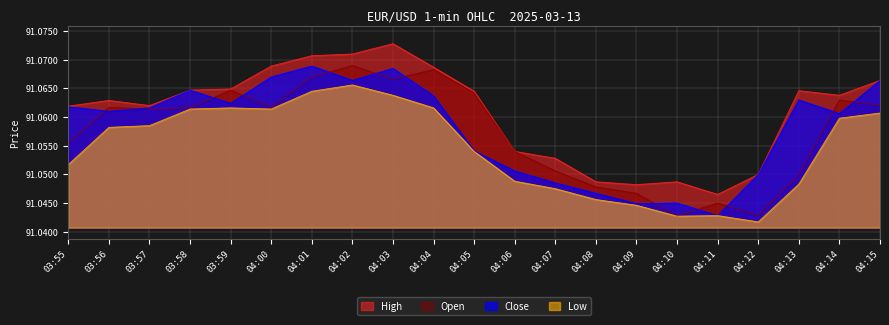

Where is Open nearest to the value 91?

04:10